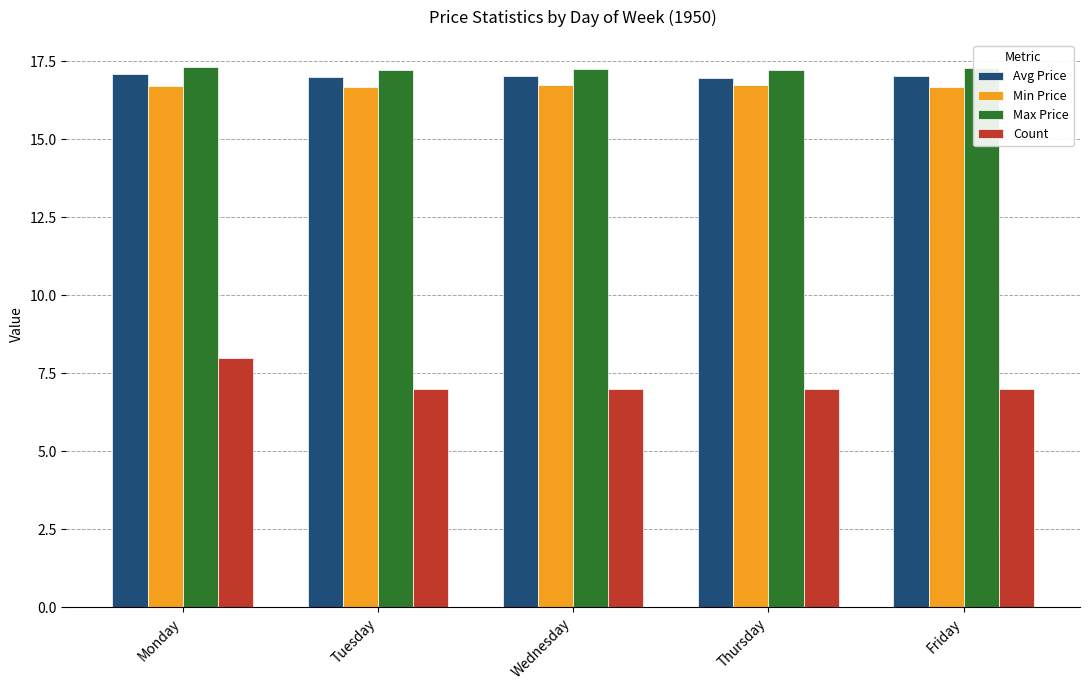

What is the average value of the Count series?

7.2